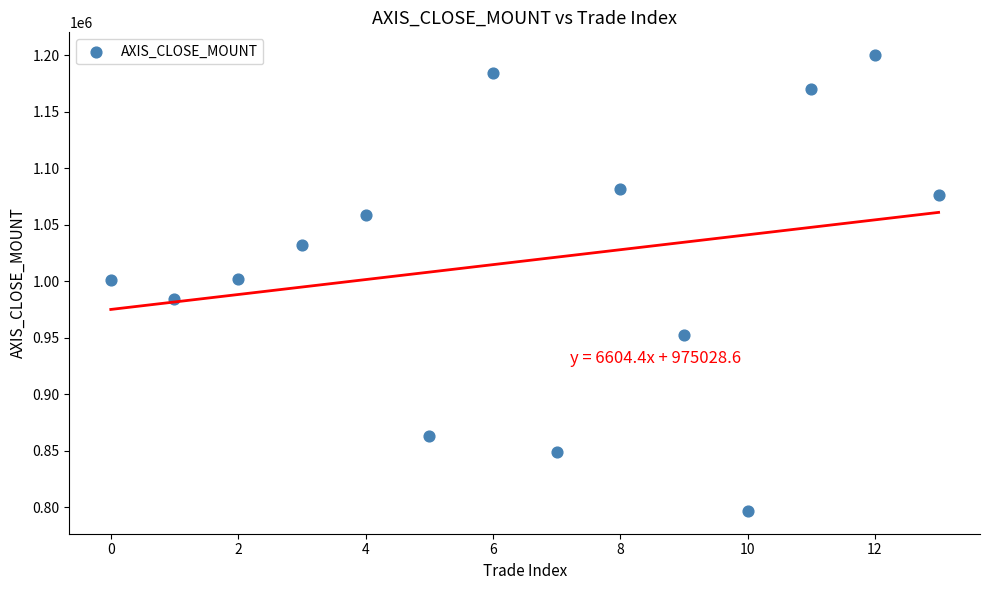

What is the range of Y values (max minus min)?

403200